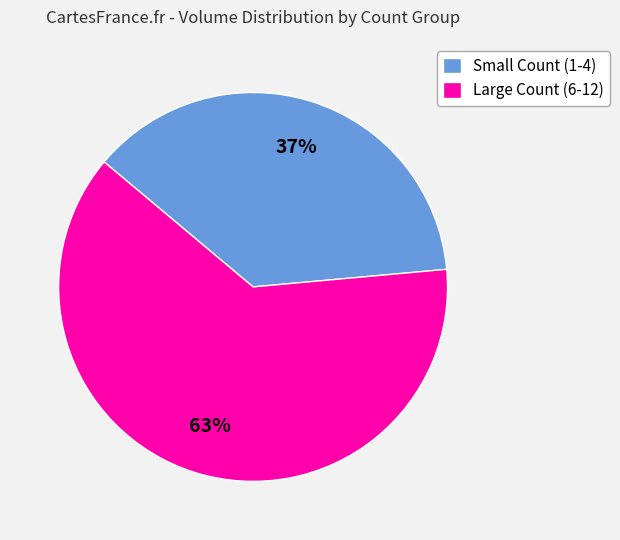

Is there a majority slice in this chart?

Yes